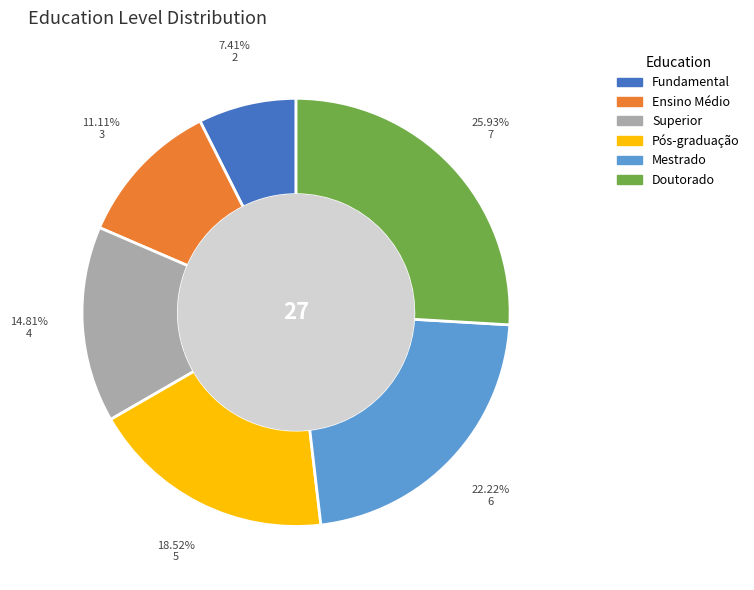

Which category has the biggest portion of the pie?

Doutorado